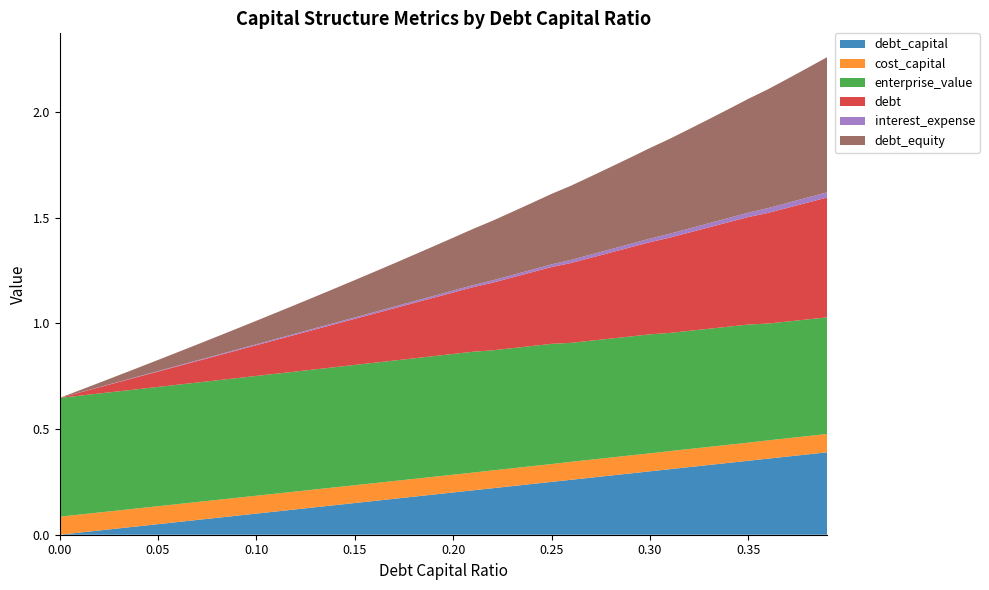

Reading right to left, what are all the values shown in this chart?

debt_capital: 0.39=0.4	0.38=0.4	0.37=0.4	0.36=0.4	0.35=0.3	0.34=0.3	0.33=0.3	0.32=0.3	0.31=0.3	0.3=0.3	0.29=0.3	0.28=0.3	0.27=0.3	0.26=0.3	0.25=0.2	0.24=0.2	0.23=0.2	0.22=0.2	0.21=0.2	0.2=0.2	0.19=0.2	0.18=0.2	0.17=0.2	0.16=0.2	0.15=0.1	0.14=0.1	0.13=0.1	0.12=0.1	0.11=0.1	0.1=0.1	0.09=0.1	0.08=0.1	0.07=0.1	0.06=0.1	0.05=0.1	0.04=0.0	0.03=0.0	0.02=0.0	0.01=0.0	0.0=0.0
cost_capital: 0.39=0.1	0.38=0.1	0.37=0.1	0.36=0.1	0.35=0.1	0.34=0.1	0.33=0.1	0.32=0.1	0.31=0.1	0.3=0.1	0.29=0.1	0.28=0.1	0.27=0.1	0.26=0.1	0.25=0.1	0.24=0.1	0.23=0.1	0.22=0.1	0.21=0.1	0.2=0.1	0.19=0.1	0.18=0.1	0.17=0.1	0.16=0.1	0.15=0.1	0.14=0.1	0.13=0.1	0.12=0.1	0.11=0.1	0.1=0.1	0.09=0.1	0.08=0.1	0.07=0.1	0.06=0.1	0.05=0.1	0.04=0.1	0.03=0.1	0.02=0.1	0.01=0.1	0.0=0.1
enterprise_value: 0.39=0.6	0.38=0.6	0.37=0.6	0.36=0.6	0.35=0.6	0.34=0.6	0.33=0.6	0.32=0.6	0.31=0.6	0.3=0.6	0.29=0.6	0.28=0.6	0.27=0.6	0.26=0.6	0.25=0.6	0.24=0.6	0.23=0.6	0.22=0.6	0.21=0.6	0.2=0.6	0.19=0.6	0.18=0.6	0.17=0.6	0.16=0.6	0.15=0.6	0.14=0.6	0.13=0.6	0.12=0.6	0.11=0.6	0.1=0.6	0.09=0.6	0.08=0.6	0.07=0.6	0.06=0.6	0.05=0.6	0.04=0.6	0.03=0.6	0.02=0.6	0.01=0.6	0.0=0.6
debt: 0.39=0.6	0.38=0.6	0.37=0.5	0.36=0.5	0.35=0.5	0.34=0.5	0.33=0.5	0.32=0.5	0.31=0.5	0.3=0.4	0.29=0.4	0.28=0.4	0.27=0.4	0.26=0.4	0.25=0.4	0.24=0.3	0.23=0.3	0.22=0.3	0.21=0.3	0.2=0.3	0.19=0.3	0.18=0.3	0.17=0.2	0.16=0.2	0.15=0.2	0.14=0.2	0.13=0.2	0.12=0.2	0.11=0.2	0.1=0.1	0.09=0.1	0.08=0.1	0.07=0.1	0.06=0.1	0.05=0.1	0.04=0.1	0.03=0.0	0.02=0.0	0.01=0.0	0.0=0.0
interest_expense: 0.39=0.0	0.38=0.0	0.37=0.0	0.36=0.0	0.35=0.0	0.34=0.0	0.33=0.0	0.32=0.0	0.31=0.0	0.3=0.0	0.29=0.0	0.28=0.0	0.27=0.0	0.26=0.0	0.25=0.0	0.24=0.0	0.23=0.0	0.22=0.0	0.21=0.0	0.2=0.0	0.19=0.0	0.18=0.0	0.17=0.0	0.16=0.0	0.15=0.0	0.14=0.0	0.13=0.0	0.12=0.0	0.11=0.0	0.1=0.0	0.09=0.0	0.08=0.0	0.07=0.0	0.06=0.0	0.05=0.0	0.04=0.0	0.03=0.0	0.02=0.0	0.01=0.0	0.0=0.0
debt_equity: 0.39=0.6	0.38=0.6	0.37=0.6	0.36=0.6	0.35=0.5	0.34=0.5	0.33=0.5	0.32=0.5	0.31=0.4	0.3=0.4	0.29=0.4	0.28=0.4	0.27=0.4	0.26=0.4	0.25=0.3	0.24=0.3	0.23=0.3	0.22=0.3	0.21=0.3	0.2=0.2	0.19=0.2	0.18=0.2	0.17=0.2	0.16=0.2	0.15=0.2	0.14=0.2	0.13=0.1	0.12=0.1	0.11=0.1	0.1=0.1	0.09=0.1	0.08=0.1	0.07=0.1	0.06=0.1	0.05=0.1	0.04=0.0	0.03=0.0	0.02=0.0	0.01=0.0	0.0=0.0